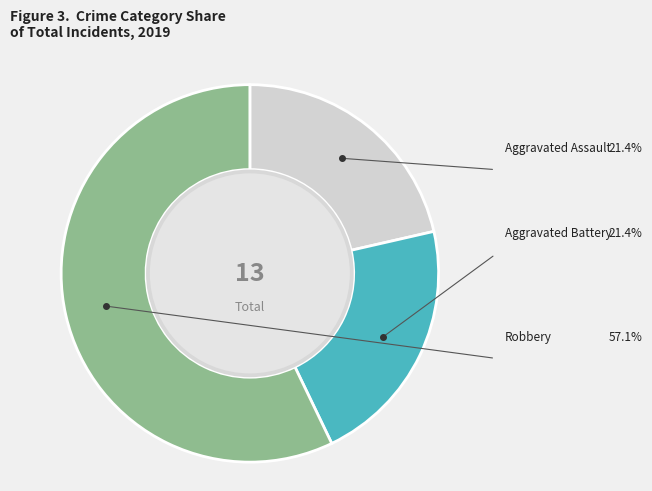

Is there any slice that represents more than half of the pie?

Yes